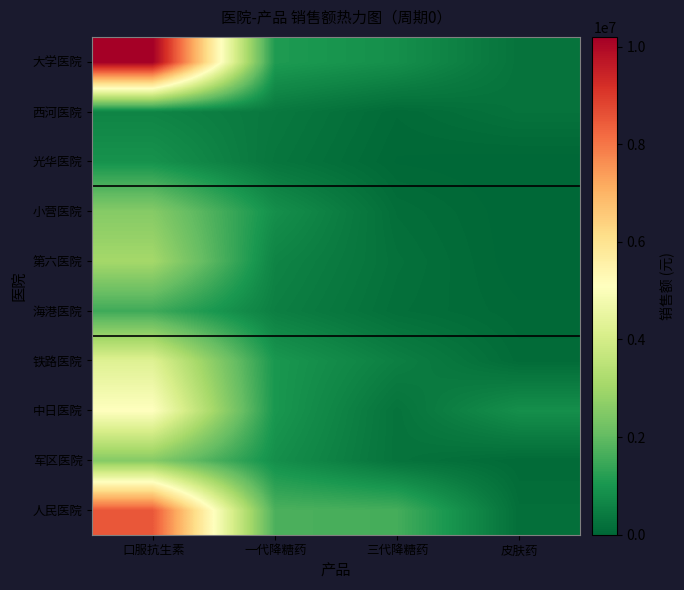

At how many categories does at least one series exceed 1222029?

3